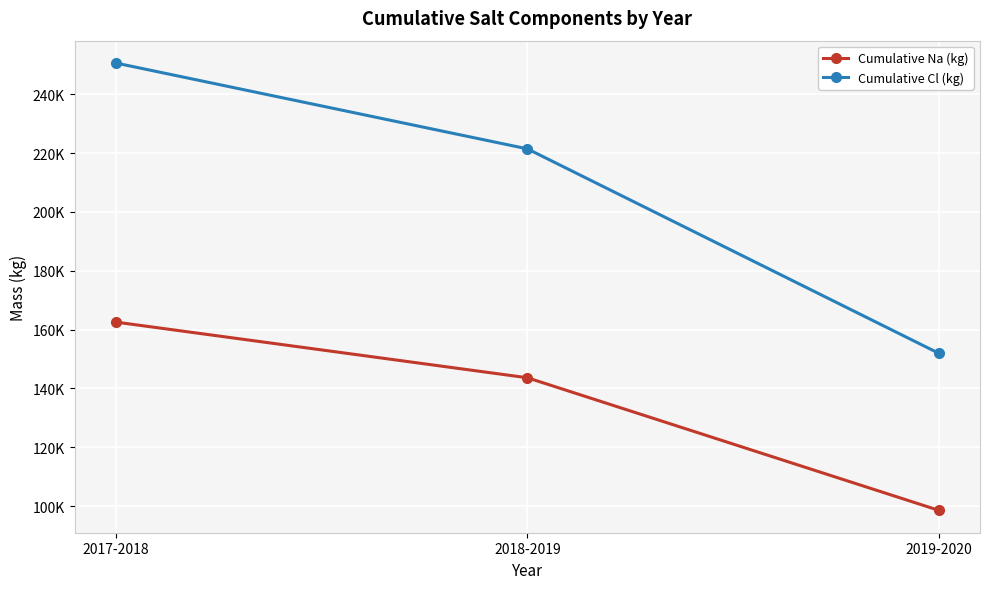

Which label corresponds to the smallest value in the chart?

2019-2020